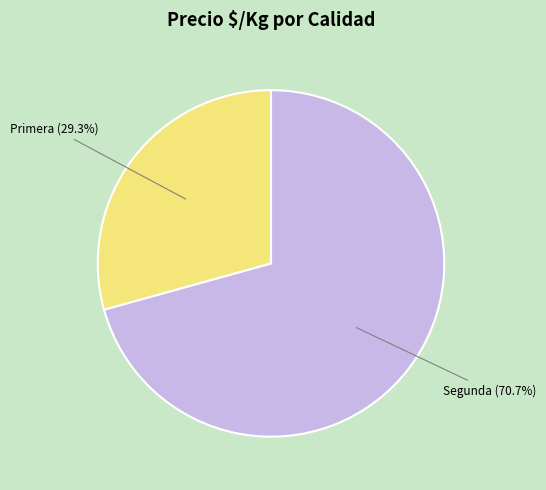

Does any single category account for the majority?

Yes